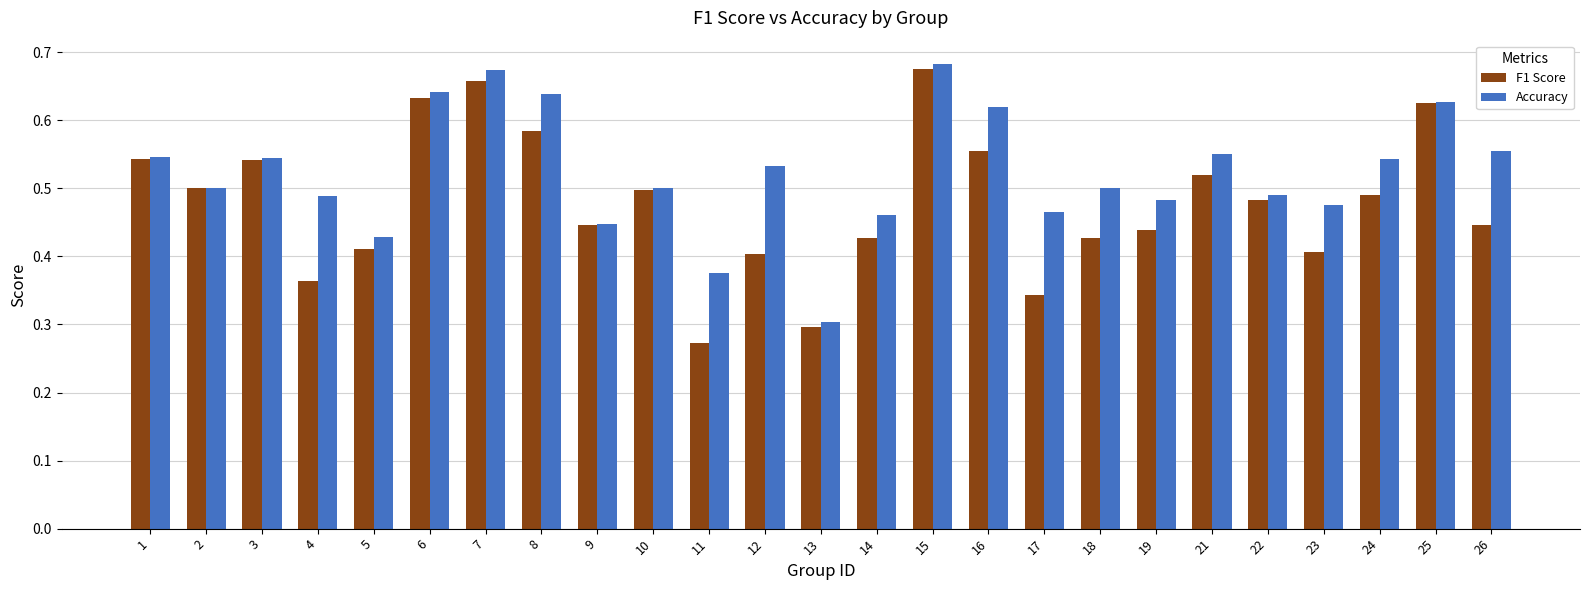

What is the difference between the F1 Score values at 15 and 3?

0.1